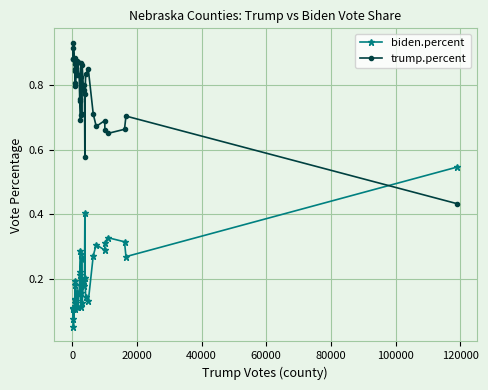

What is the difference between the biden.percent values at 120000 and 100000?

0.1